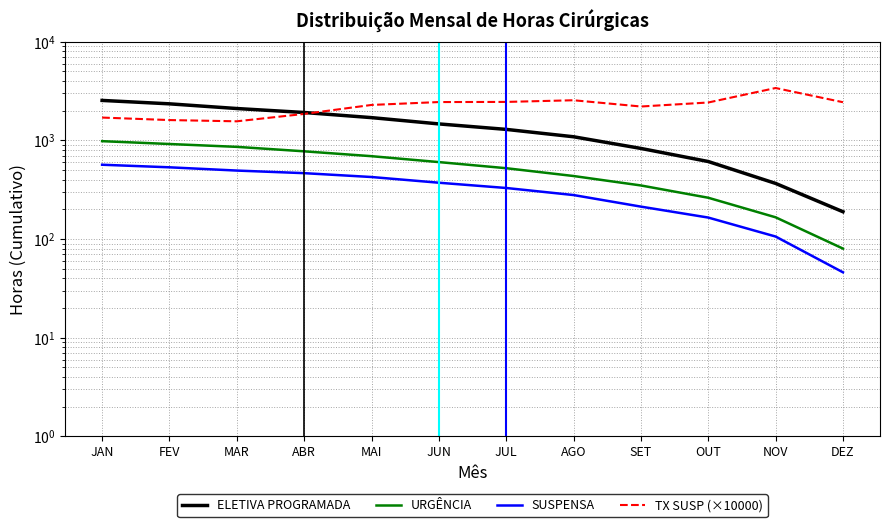

What is the difference between the highest and lowest values at FEV?

1811.0